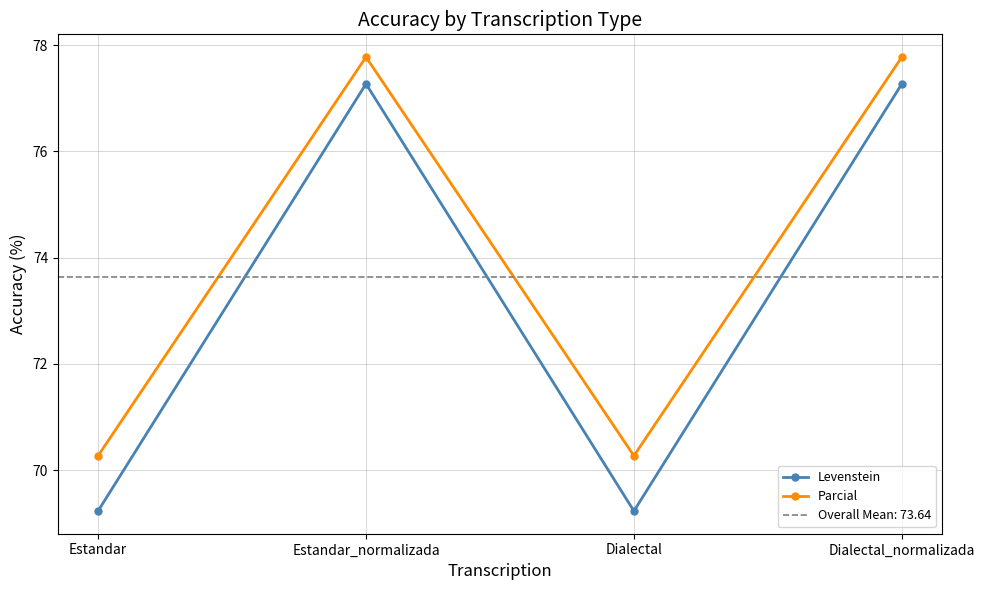

What is the label of the 4th point from the left?

Dialectal_normalizada